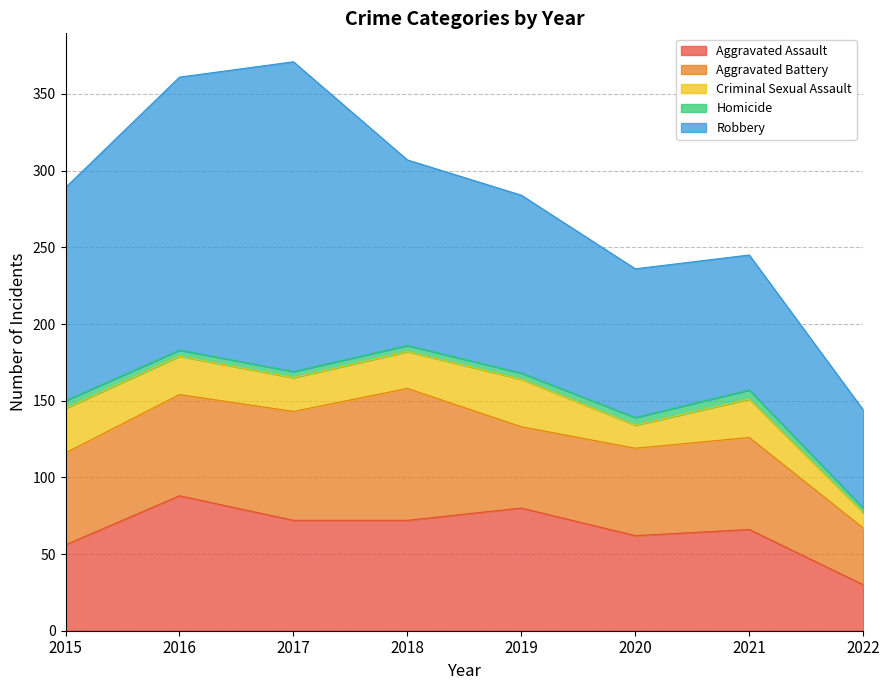

Reading left to right, list all the values displayed in this chart.

Aggravated Assault: 2015=56	2016=88	2017=72	2018=72	2019=80	2020=62	2021=66	2022=30
Aggravated Battery: 2015=60	2016=66	2017=71	2018=86	2019=53	2020=57	2021=60	2022=37
Criminal Sexual Assault: 2015=29	2016=25	2017=22	2018=24	2019=31	2020=15	2021=25	2022=10
Homicide: 2015=5	2016=4	2017=4	2018=4	2019=4	2020=5	2021=6	2022=3
Robbery: 2015=139	2016=178	2017=202	2018=121	2019=116	2020=97	2021=88	2022=64